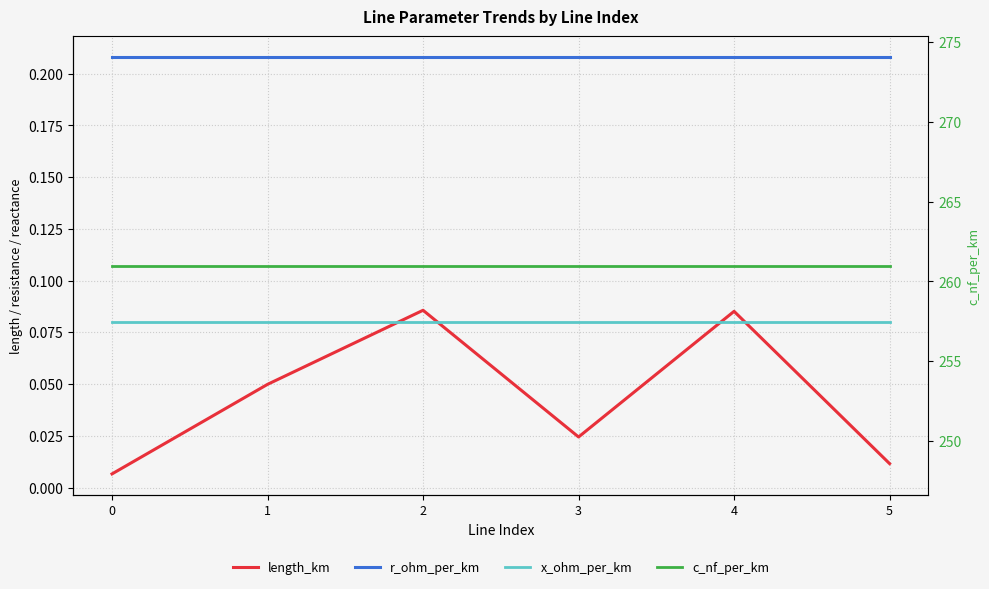

What is the total value across all series at 0?

261.3